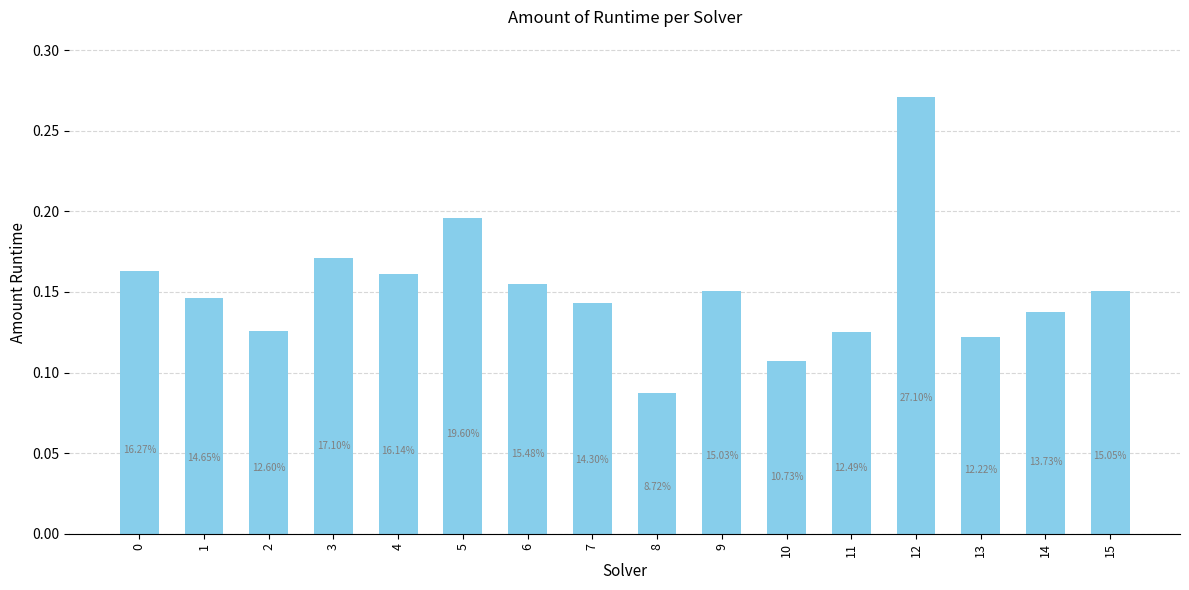

How many bars are there in total?

16